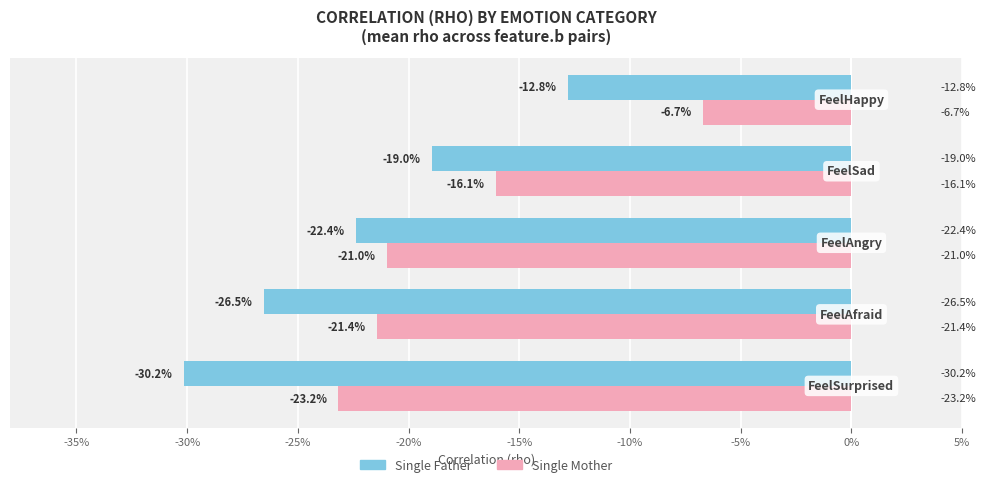

What are all the series names shown in the legend?

Single Father, Single Mother